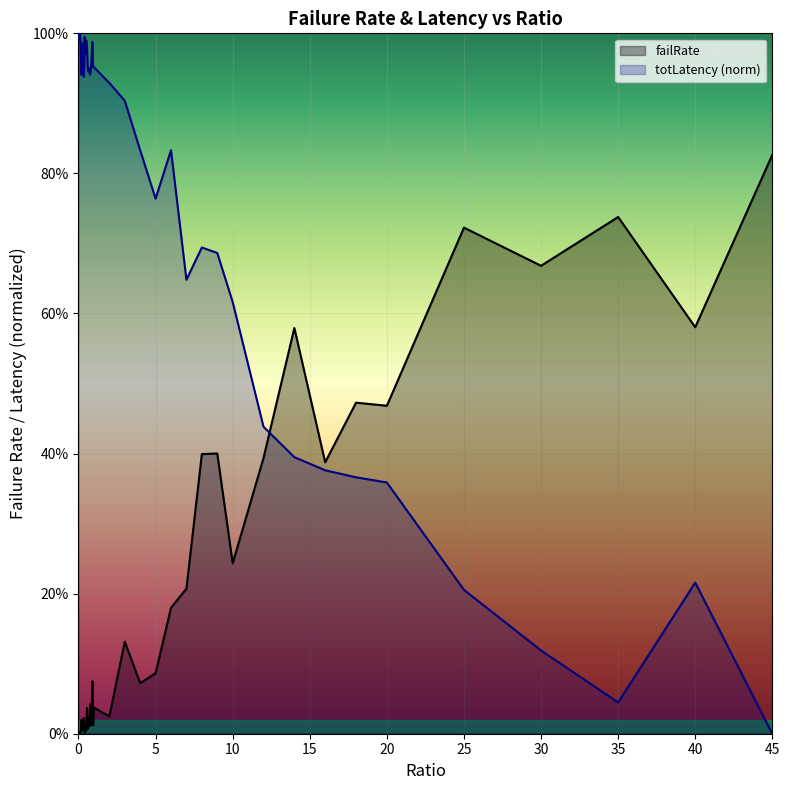

At how many categories does at least one series exceed 0?

40